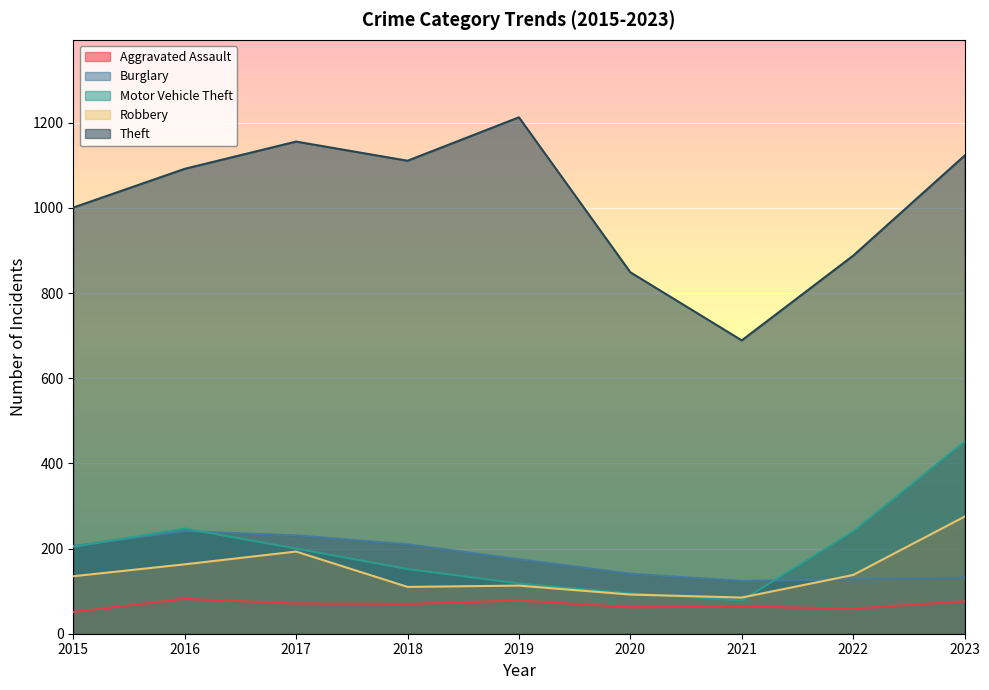

Rank the series by their maximum value, from highest to lowest.

Theft, Motor Vehicle Theft, Robbery, Burglary, Aggravated Assault